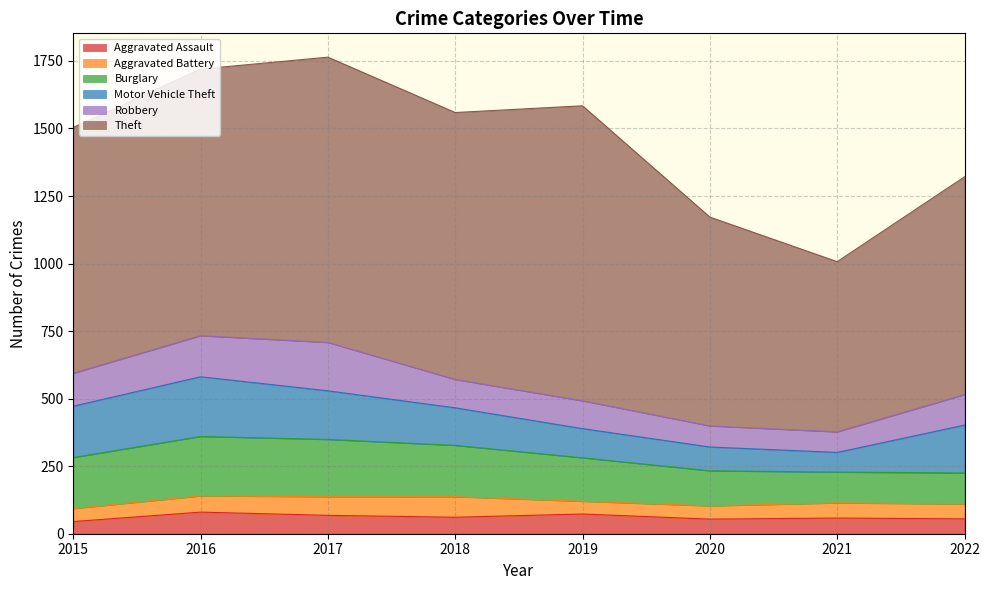

At which category does Aggravated Battery reach its first local valley?

2019